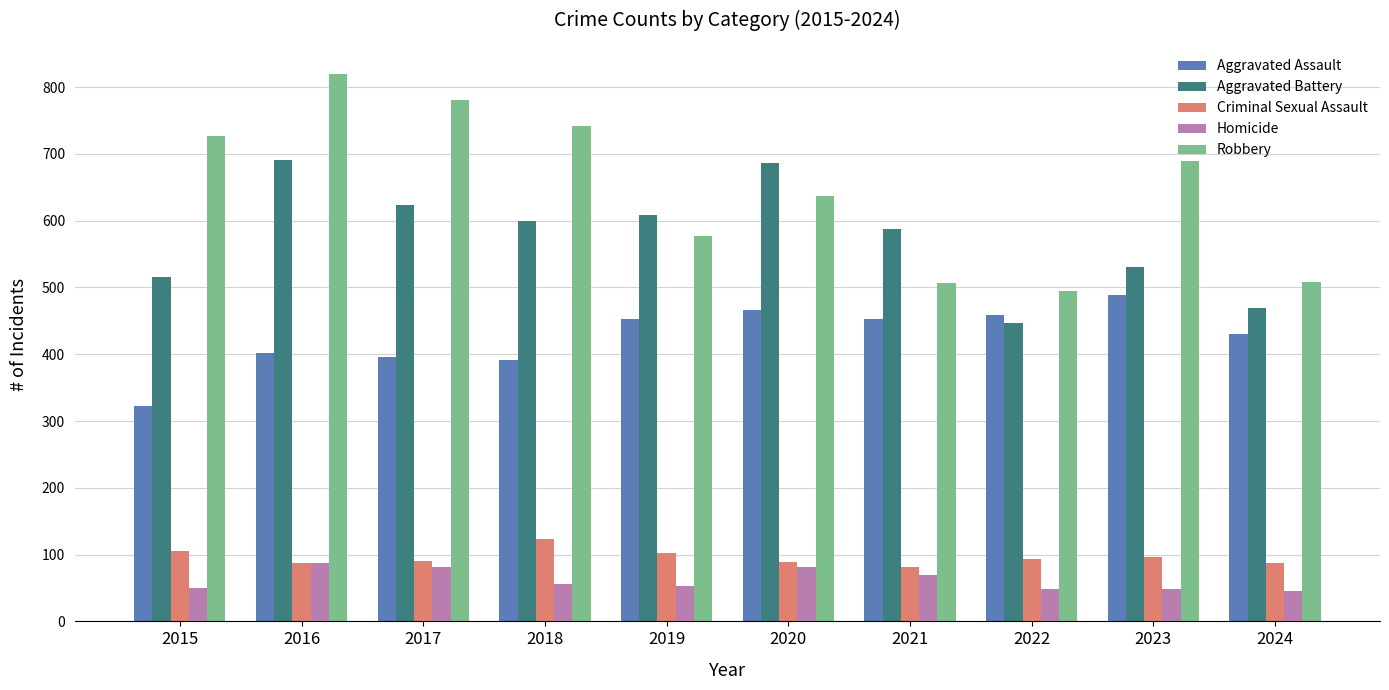

At which label does Robbery reach its peak?

2016